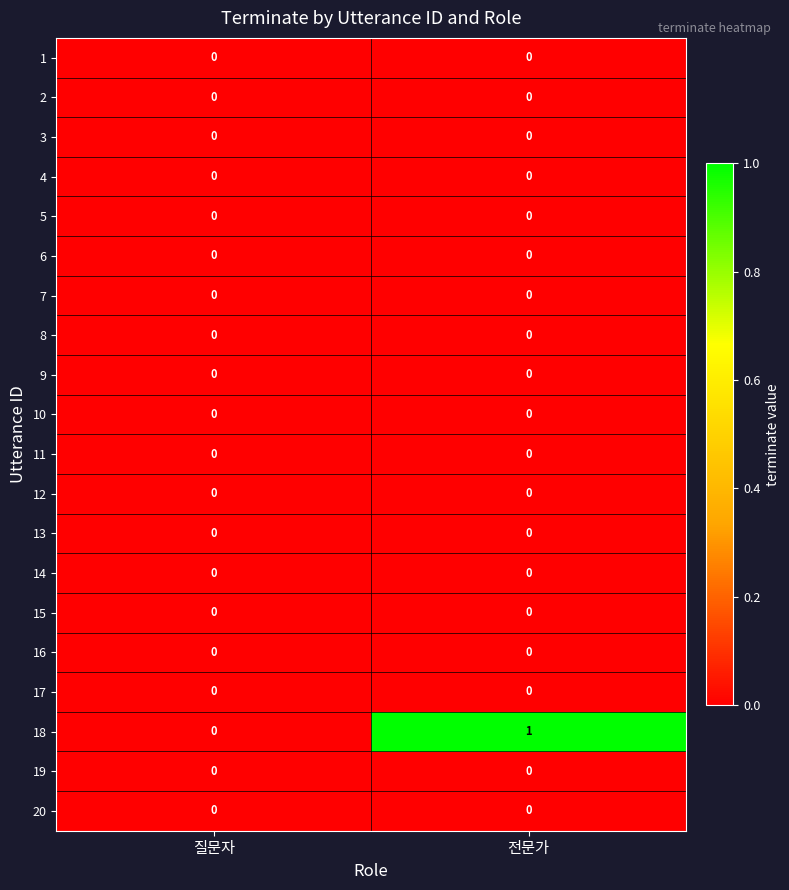

What is the total value across all series at 전문가?

1